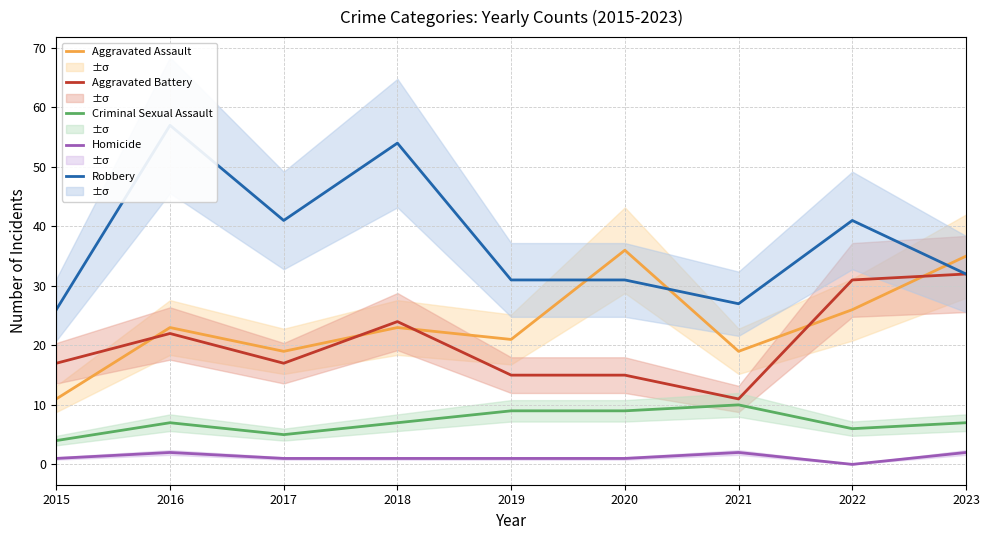

At how many categories does at least one series exceed 14?

9